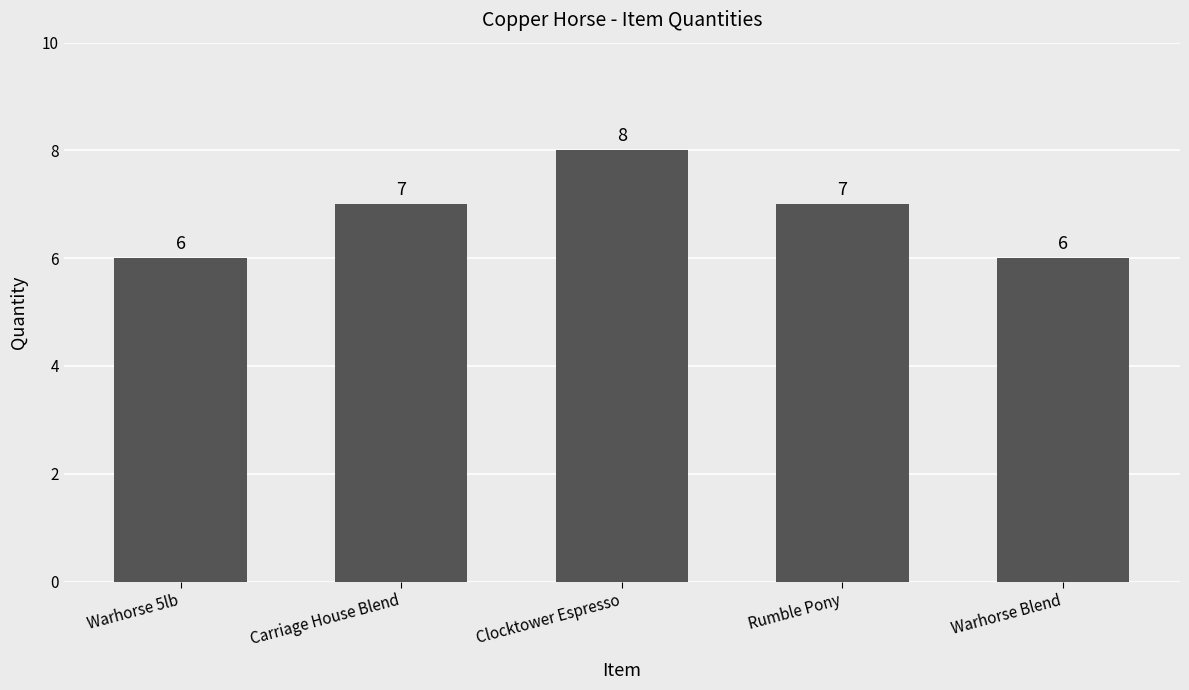

What is the smallest value displayed?

6